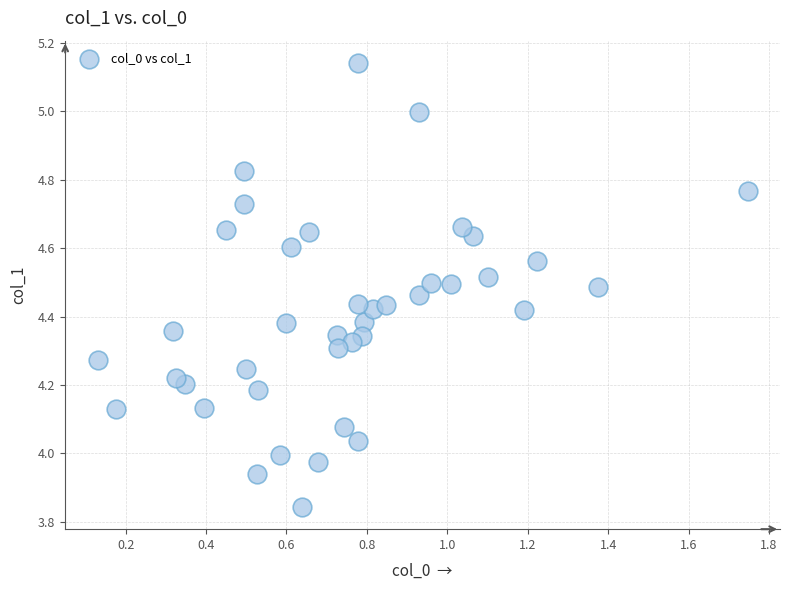

What is the range of Y values (max minus min)?

1.3